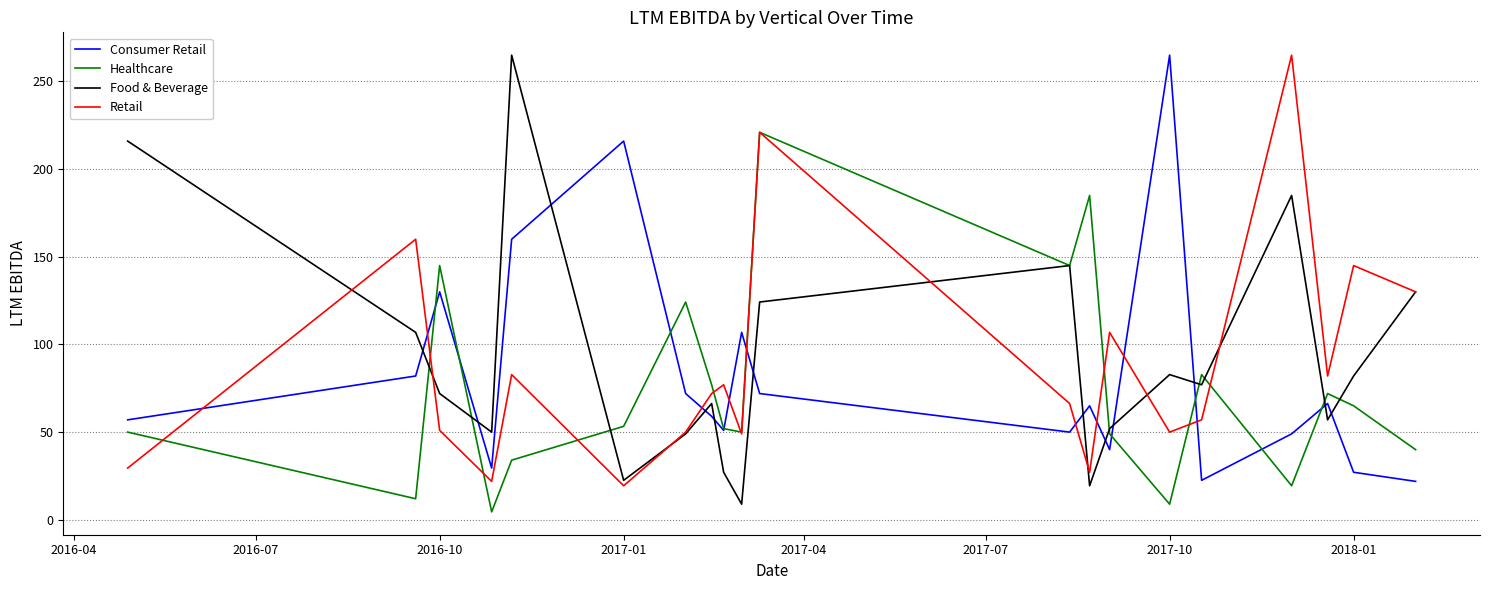

What is the difference between the maximum and minimum values in the Healthcare series?

216.5